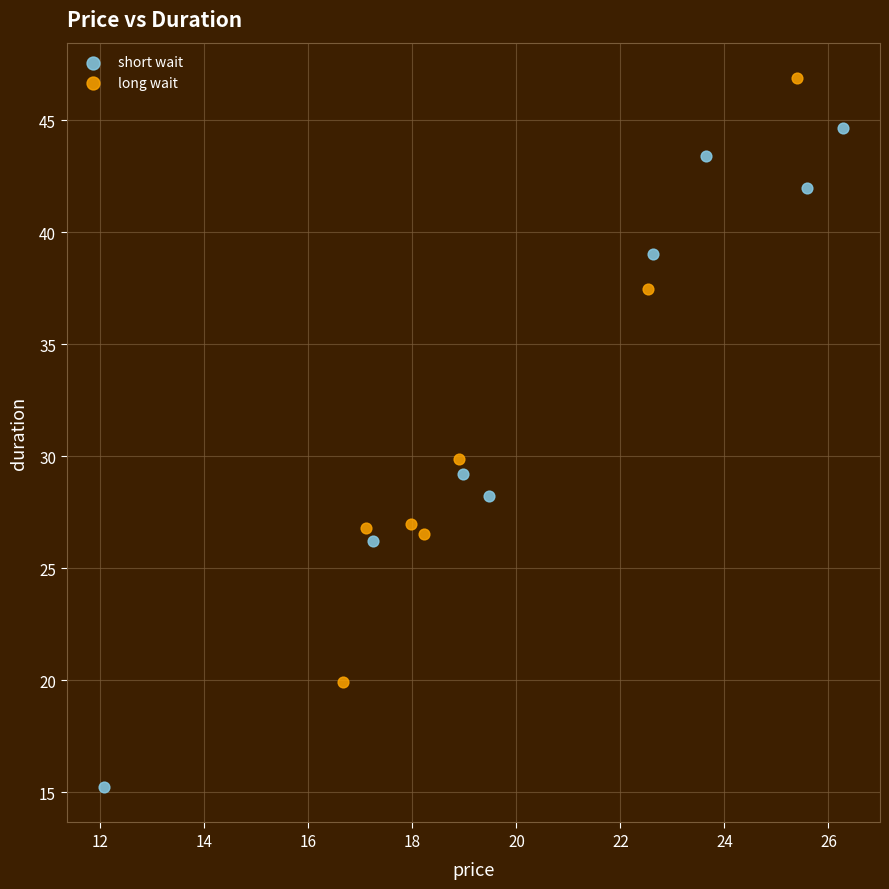

Which series reaches the maximum Y coordinate?

long wait